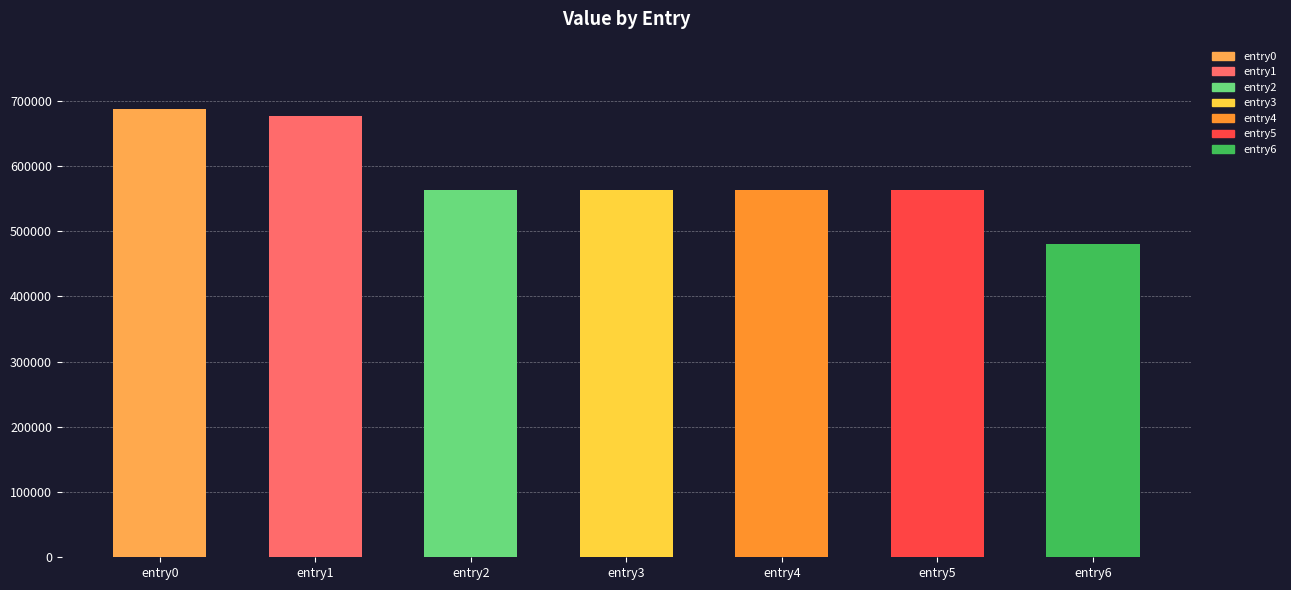

What is the ratio of the value at entry2 to the value at entry3?

1.0